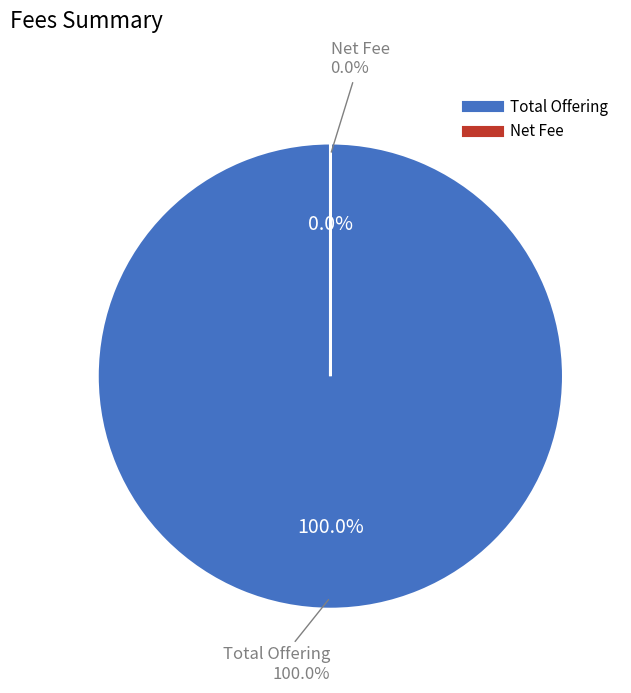

What is the smallest slice in the pie chart?

Net Fee